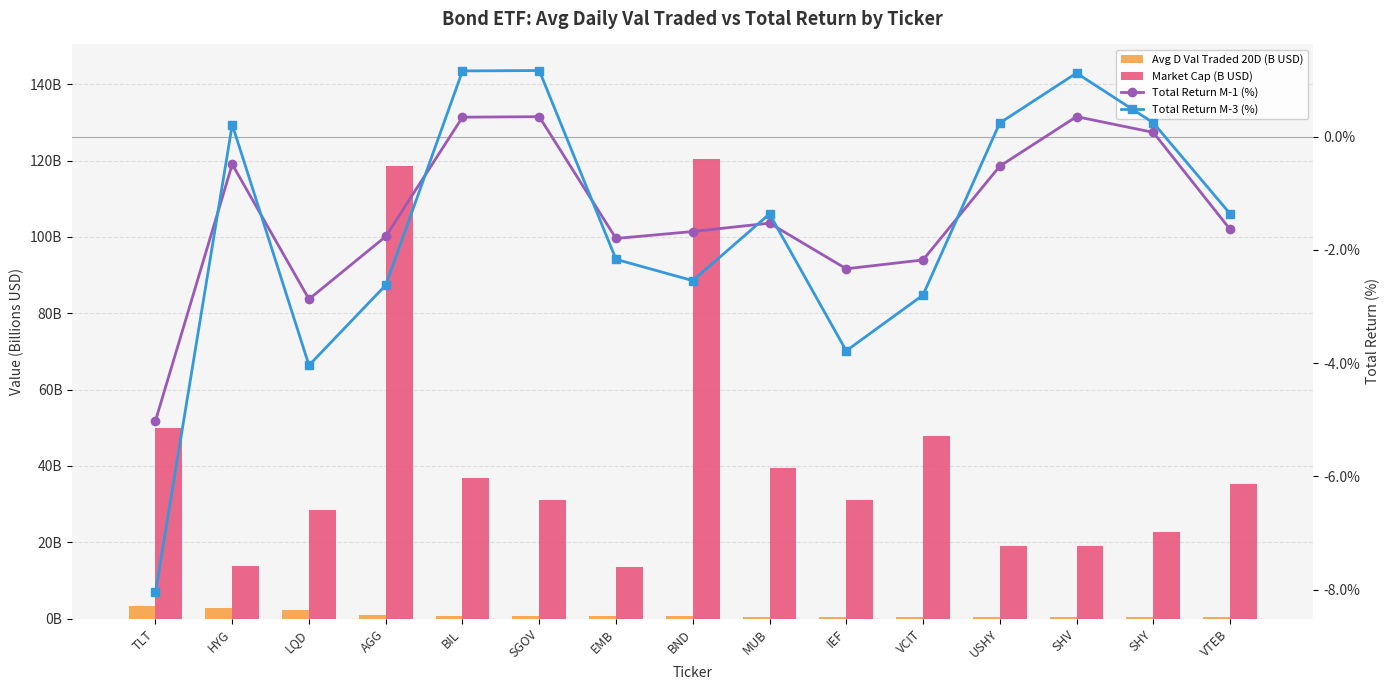

What position from the left is MUB?

9